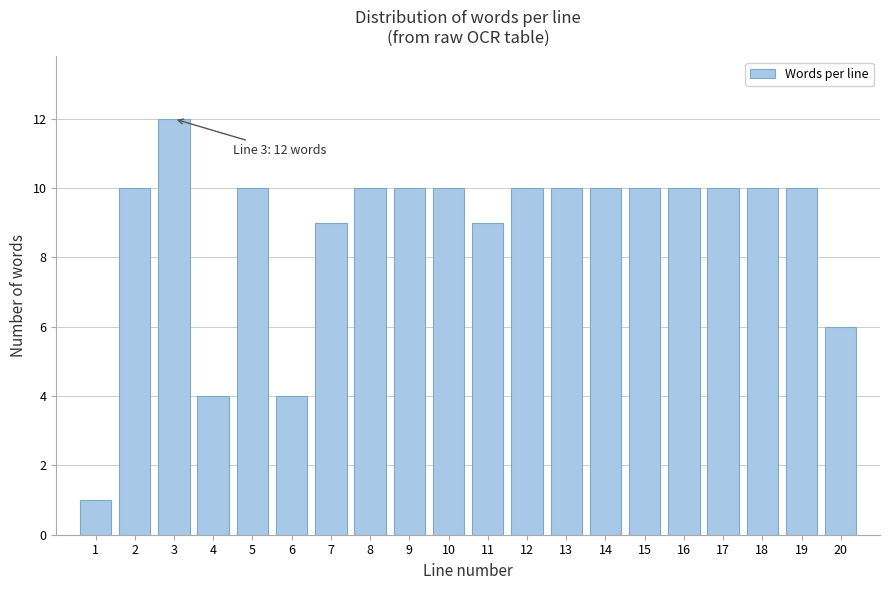

Reading right to left, transcribe all the data shown in this chart.

20=6	19=10	18=10	17=10	16=10	15=10	14=10	13=10	12=10	11=9	10=10	9=10	8=10	7=9	6=4	5=10	4=4	3=12	2=10	1=1